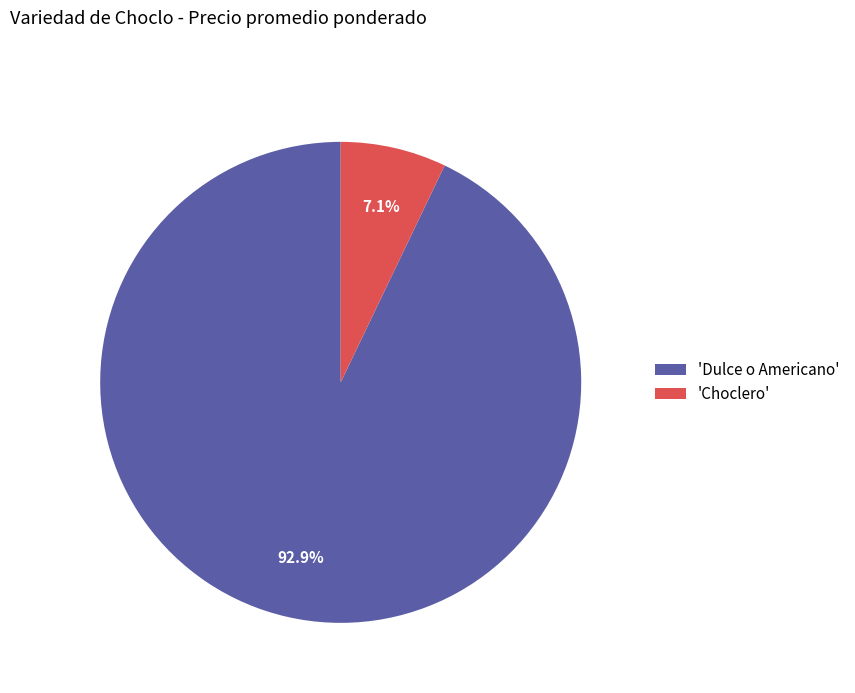

Between 'Choclero' and 'Dulce o Americano', which is larger?

'Dulce o Americano'